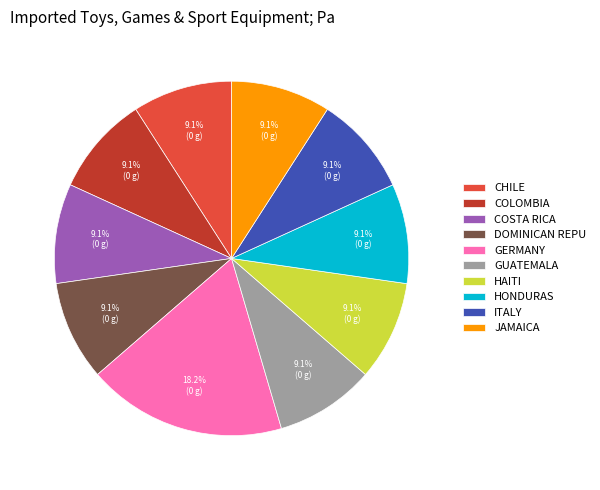

Is GERMANY the majority of the pie?

No